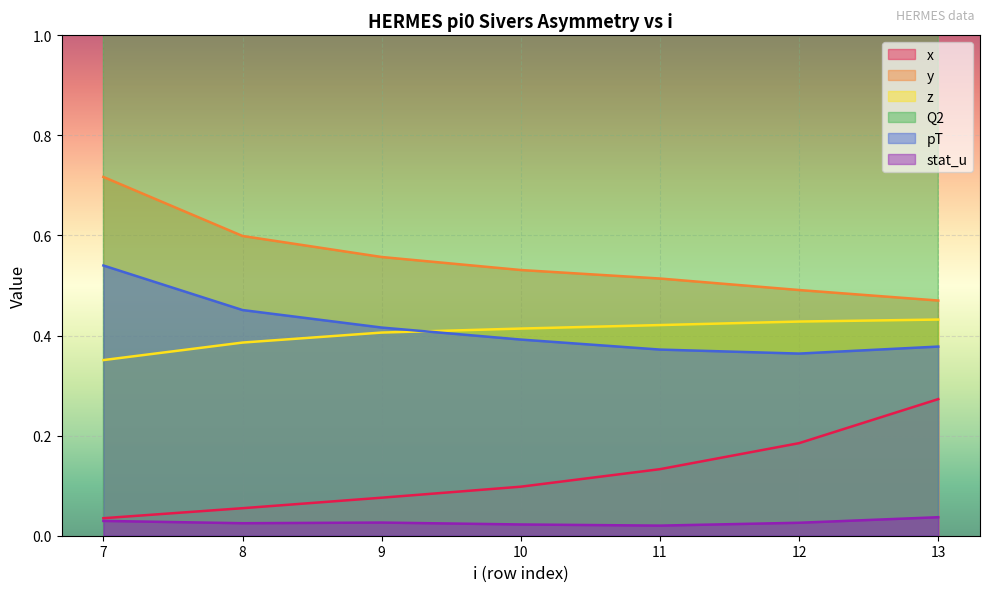

Which series has the largest range (max minus min)?

Q2